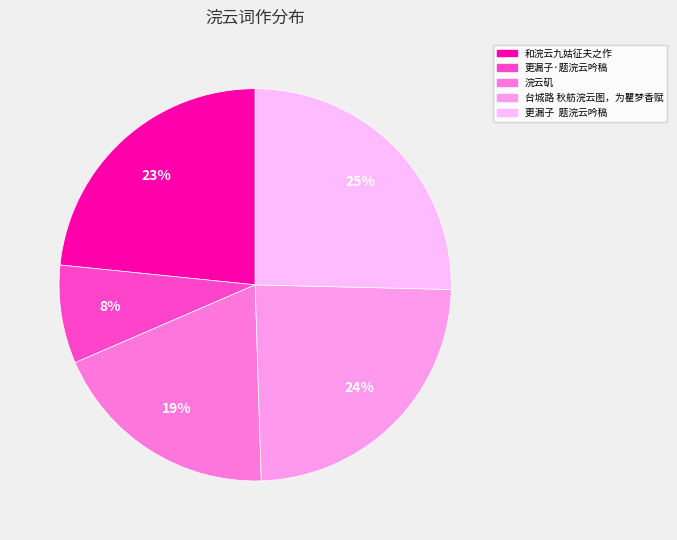

Which category has the biggest portion of the pie?

更漏子 题浣云吟稿